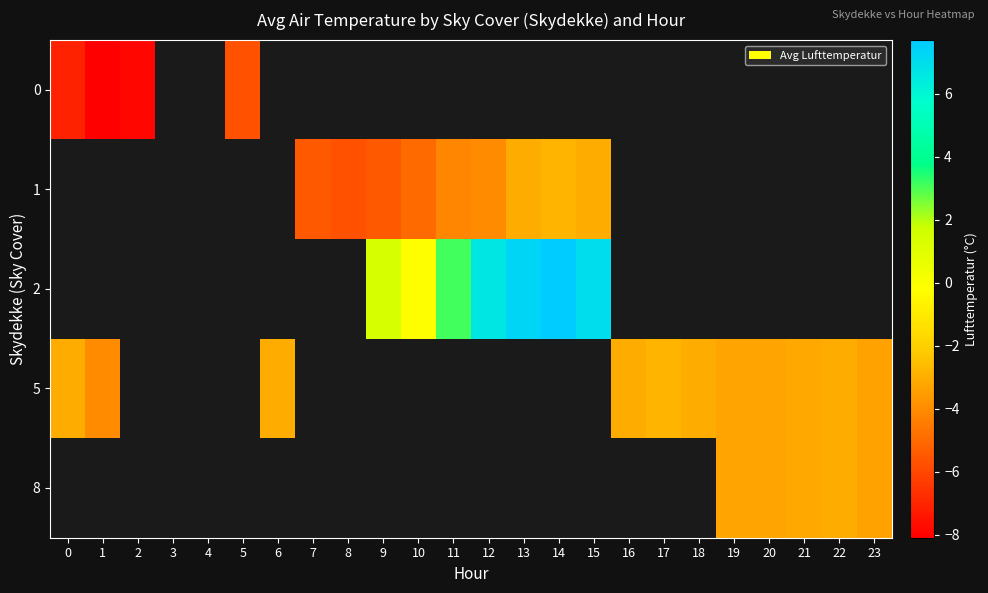

Which label corresponds to the largest value in the chart?

14